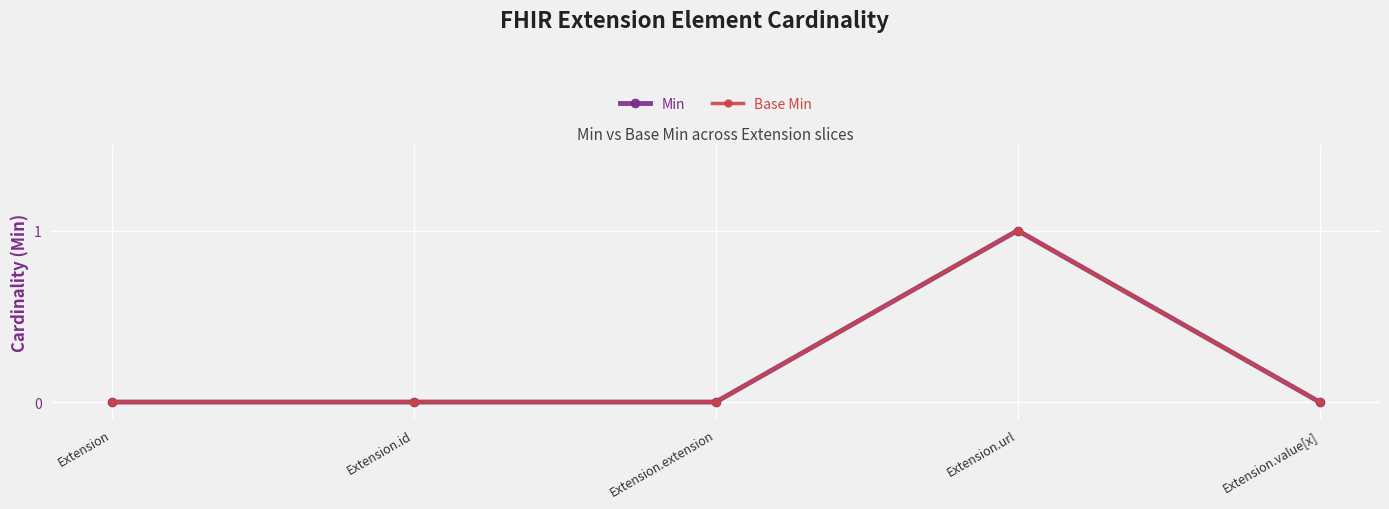

At which category does the chart reach its peak across all series?

Extension.url